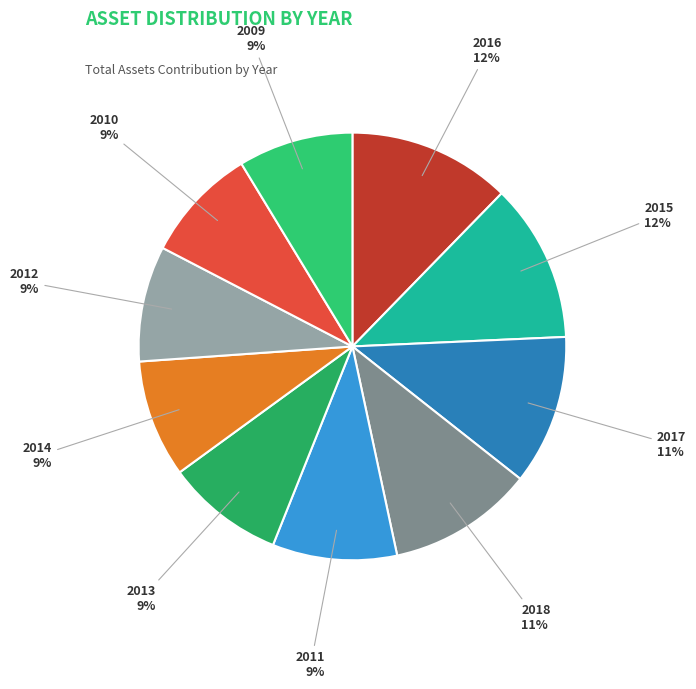

Is it true that 2010 is 18% of the pie?

False